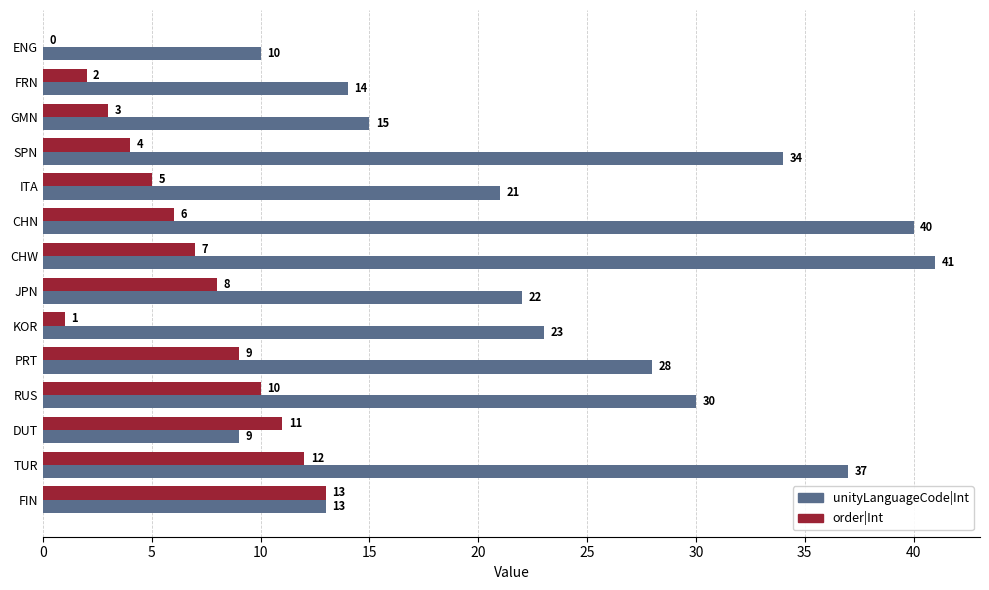

What is the highest value of the unityLanguageCode|Int series?

41